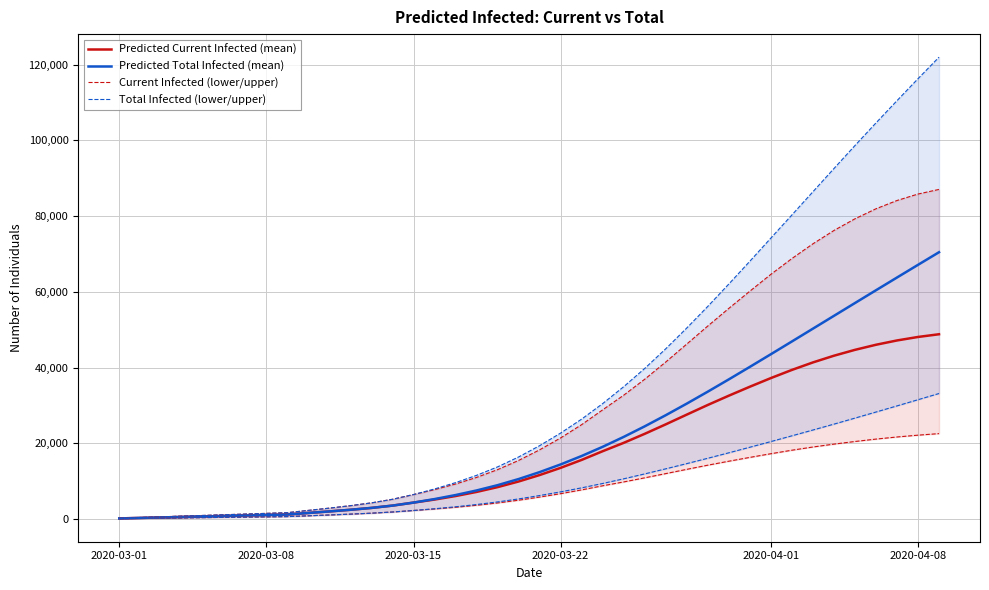

True or false: Predicted Current Infected (mean) has a value of 2600 at 20.

False